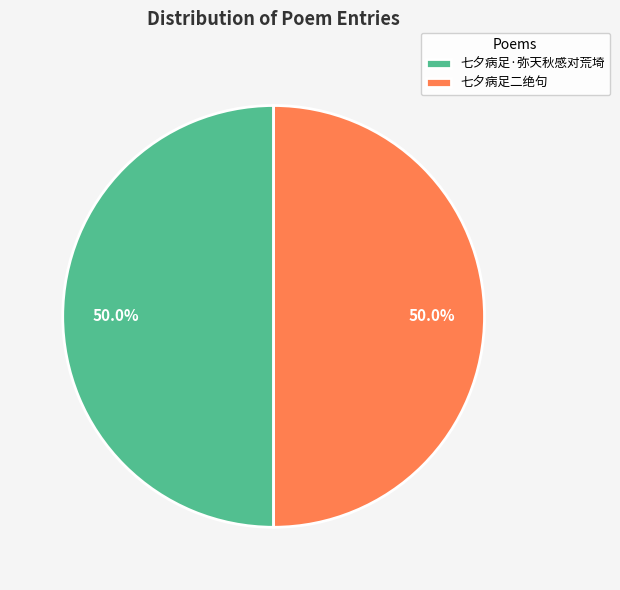

How much of the chart is everything except 七夕病足·弥天秋感对荒埼?

50.0%